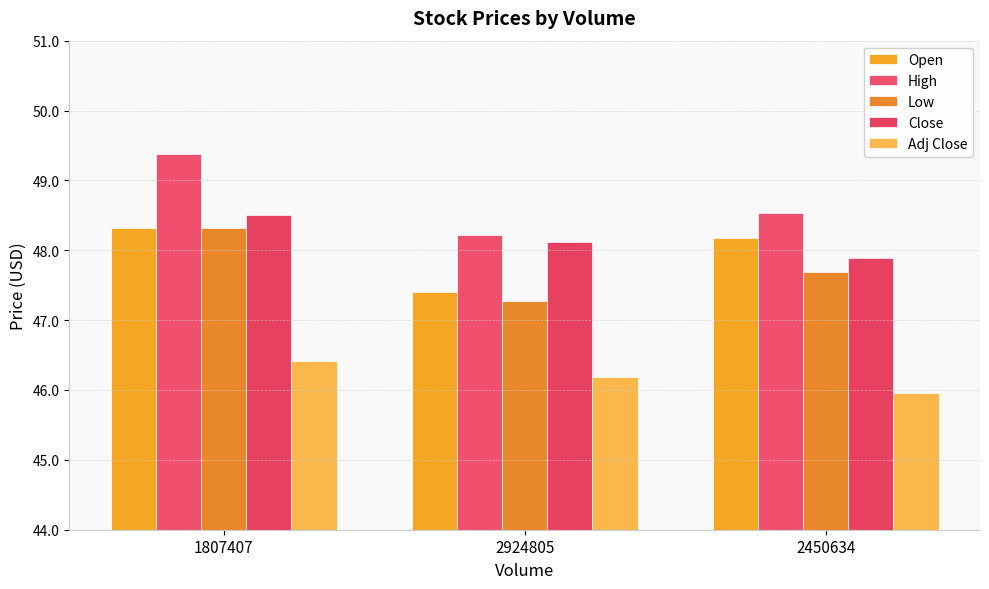

What position from the right is 2450634?

1